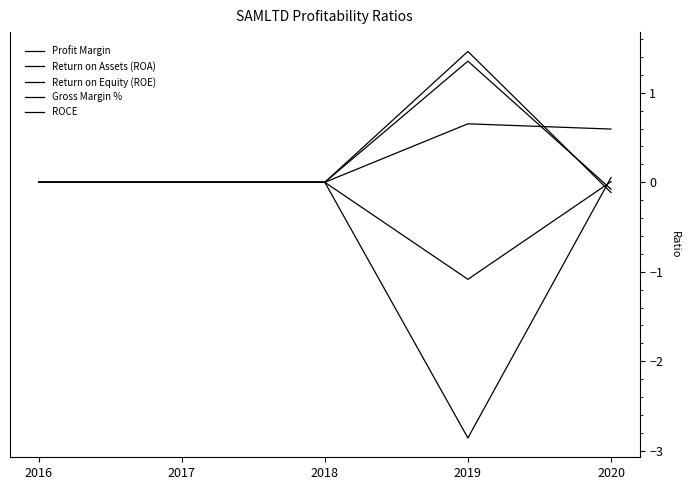

How many lines are shown in the chart?

5